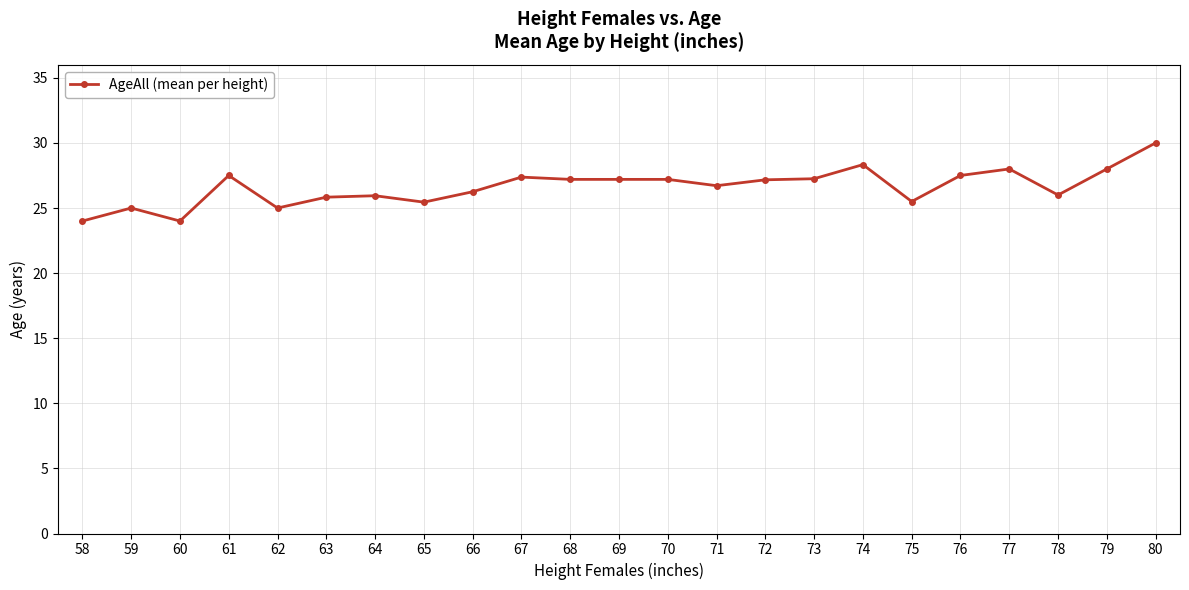

The value at 80 is 17.6. True or false?

False